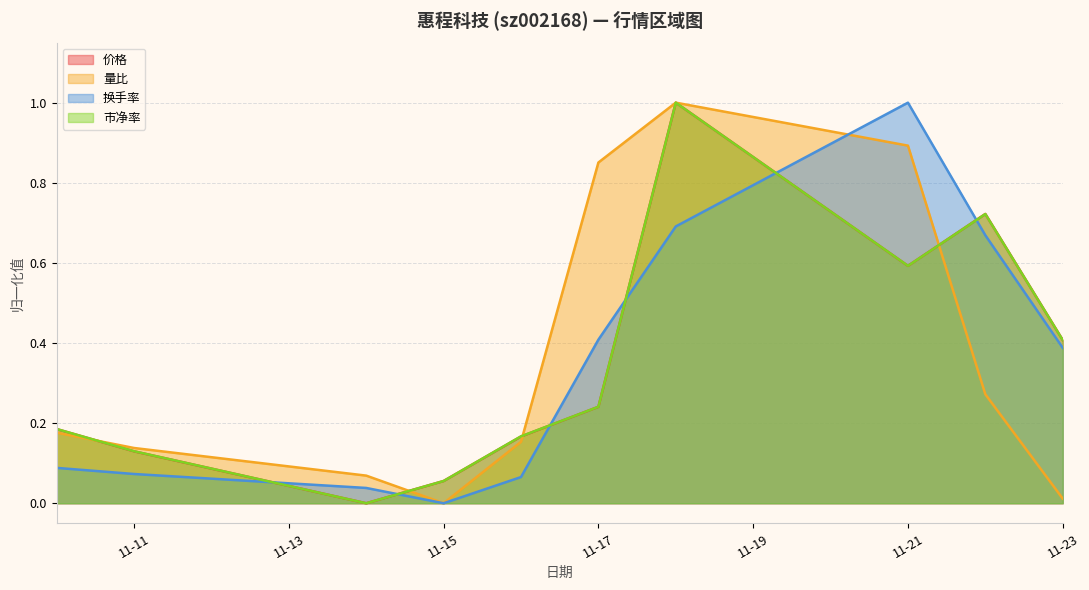

Which label corresponds to the largest value in the chart?

2022-11-18